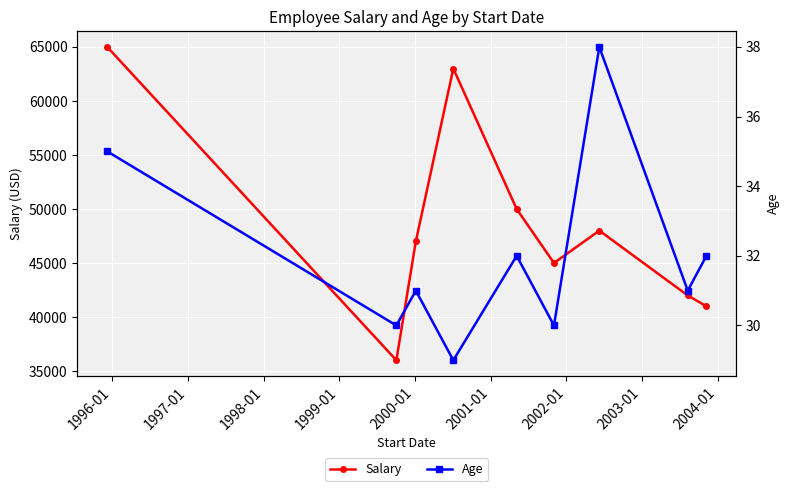

How many Age values are between 30 and 32?

6